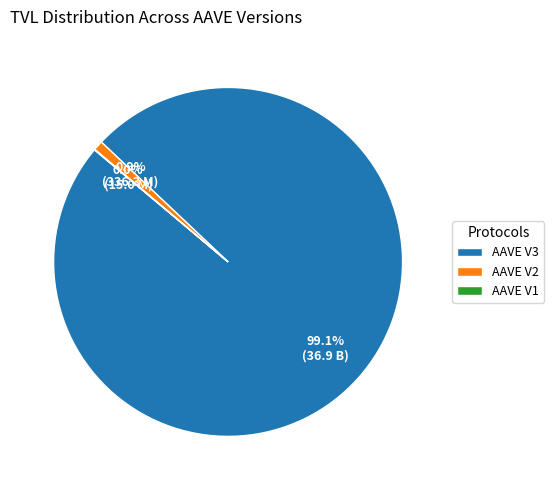

Which has a higher value, AAVE V2 or AAVE V3?

AAVE V3